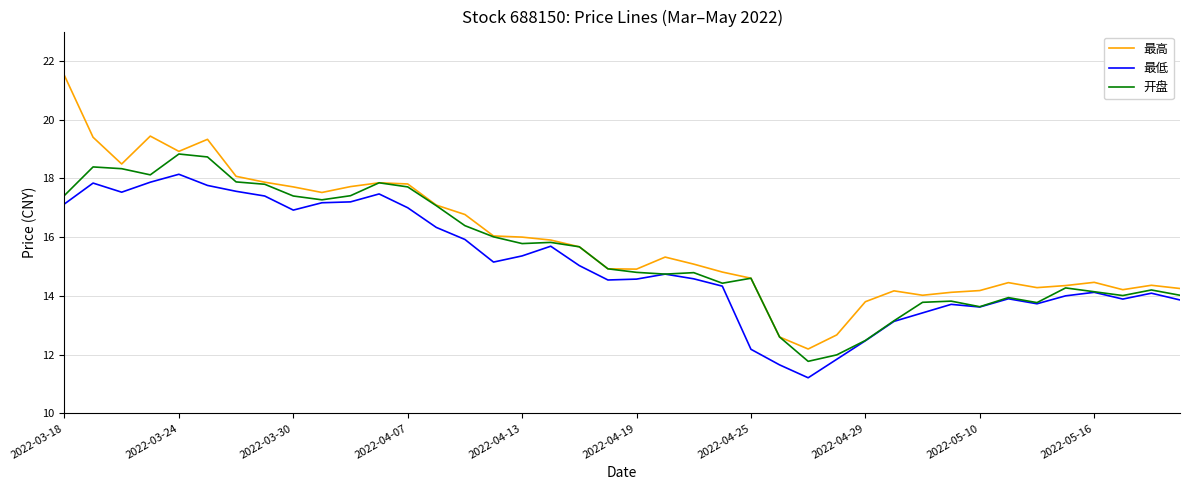

What is the minimum value shown in the chart?

11.2